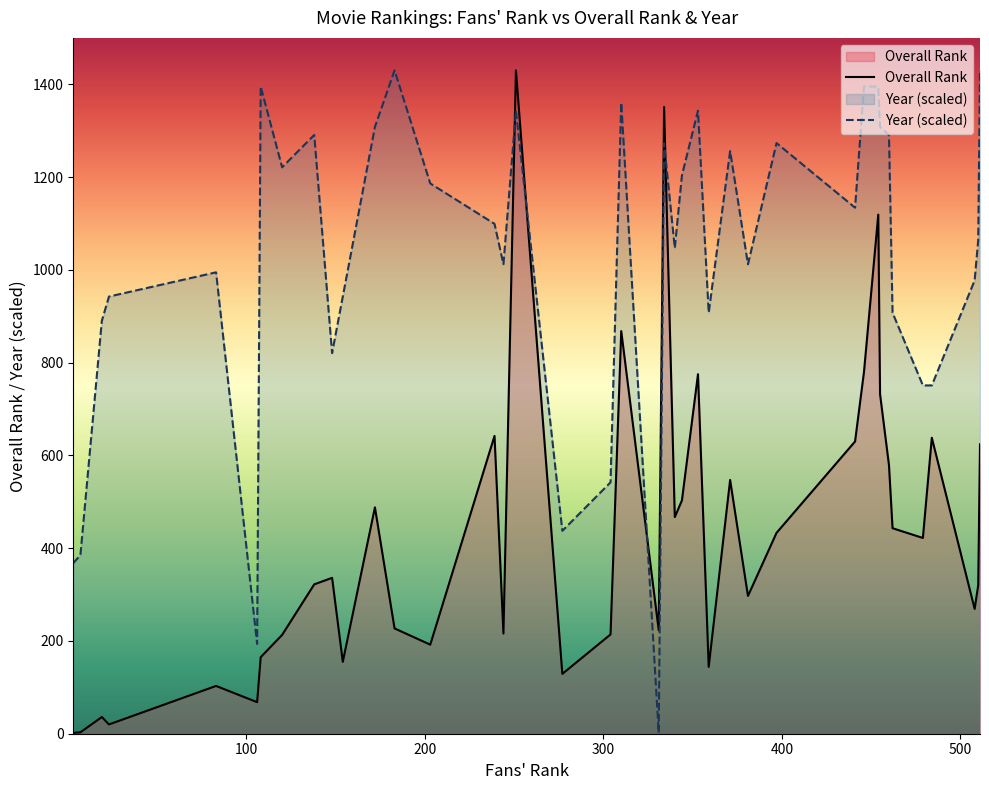

What are all the series names shown in the legend?

Overall Rank, Year (scaled)